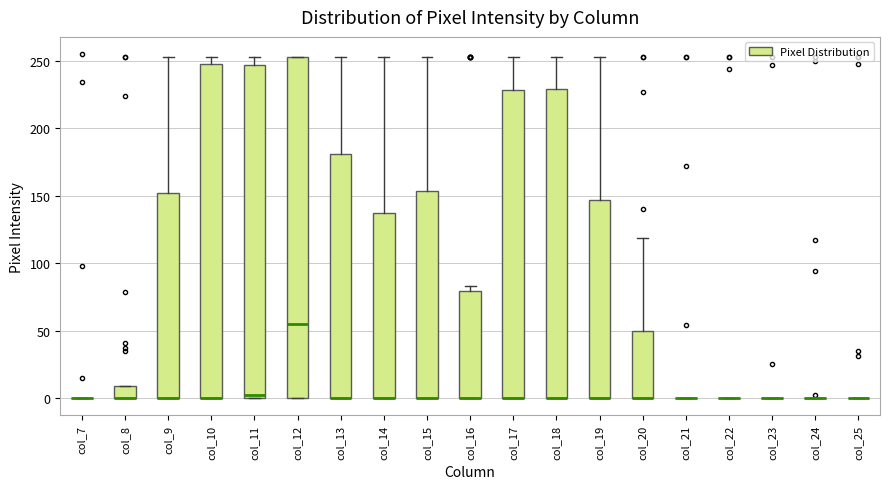

Reading left to right, transcribe this box plot: for each box, give where its median line is, the range the box spans, and where its two whiskers end, as read against the y-axis. The values are not printed on the chart, so give them approximately, as read against the axis.

col_7: box collapsed to a line at 0, whiskers 0 to 0
col_8: median 0 (drawn on the box's lower edge), box 0 to 10, whiskers 0 to 10
col_9: median 0 (drawn on the box's lower edge), box 0 to 150, whiskers 0 to 255
col_10: median 0 (drawn on the box's lower edge), box 0 to 250, whiskers 0 to 255
col_11: median 0 (just above the box's lower edge), box 0 to 245, whiskers 0 to 255
col_12: median 55, box 0 to 255, whiskers 0 to 255
col_13: median 0 (drawn on the box's lower edge), box 0 to 180, whiskers 0 to 255
col_14: median 0 (drawn on the box's lower edge), box 0 to 135, whiskers 0 to 255
col_15: median 0 (drawn on the box's lower edge), box 0 to 155, whiskers 0 to 255
col_16: median 0 (drawn on the box's lower edge), box 0 to 80, whiskers 0 to 85
col_17: median 0 (drawn on the box's lower edge), box 0 to 230, whiskers 0 to 255
col_18: median 0 (drawn on the box's lower edge), box 0 to 230, whiskers 0 to 255
col_19: median 0 (drawn on the box's lower edge), box 0 to 145, whiskers 0 to 255
col_20: median 0 (drawn on the box's lower edge), box 0 to 50, whiskers 0 to 120
col_21: box collapsed to a line at 0, whiskers 0 to 0
col_22: box collapsed to a line at 0, whiskers 0 to 0
col_23: box collapsed to a line at 0, whiskers 0 to 0
col_24: box collapsed to a line at 0, whiskers 0 to 0
col_25: box collapsed to a line at 0, whiskers 0 to 0